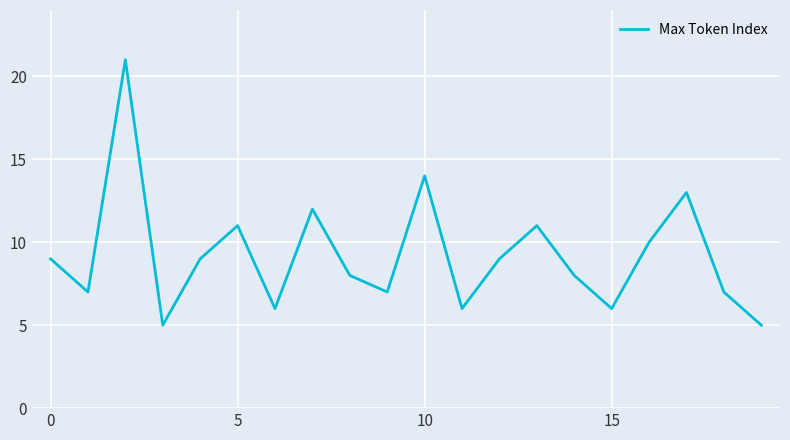

Does the chart display data point markers on the line(s)?

No